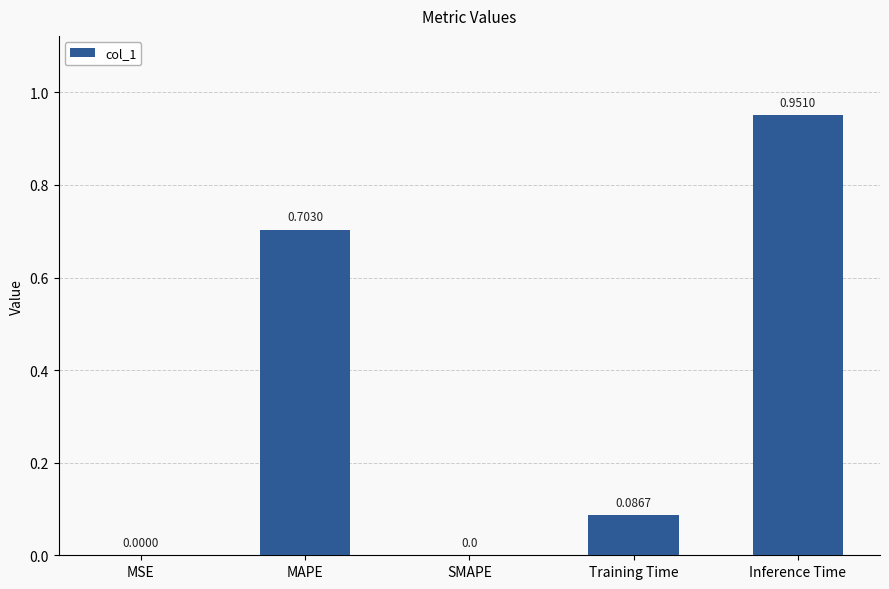

Which has a higher value, MAPE or Inference Time?

Inference Time